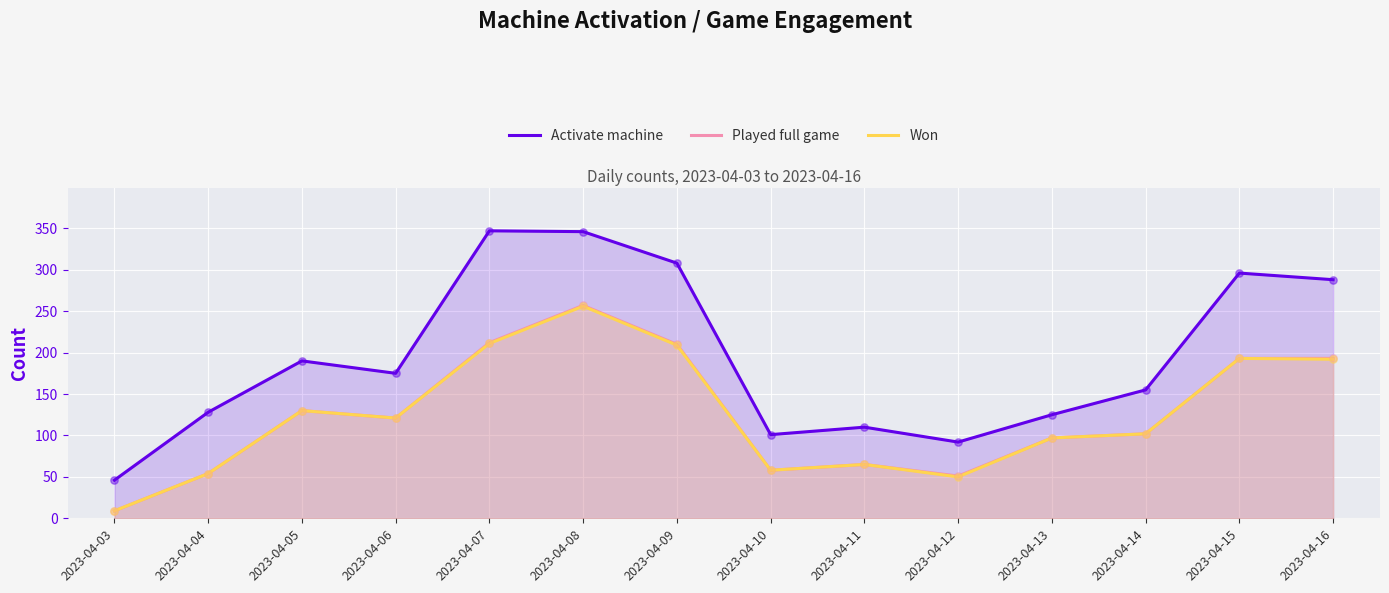

Which series reaches the minimum Y coordinate?

Played full game